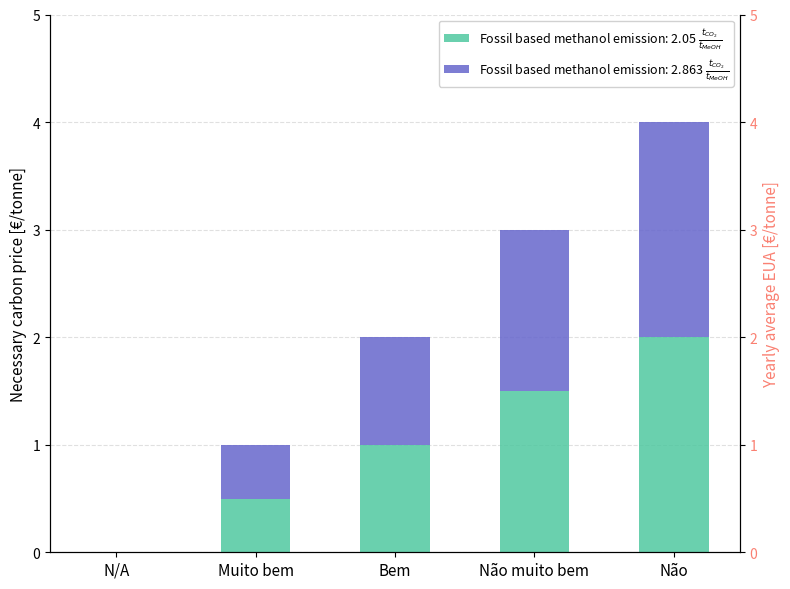

The chart shows a value of 0.5 at Muito bem. True or false?

True